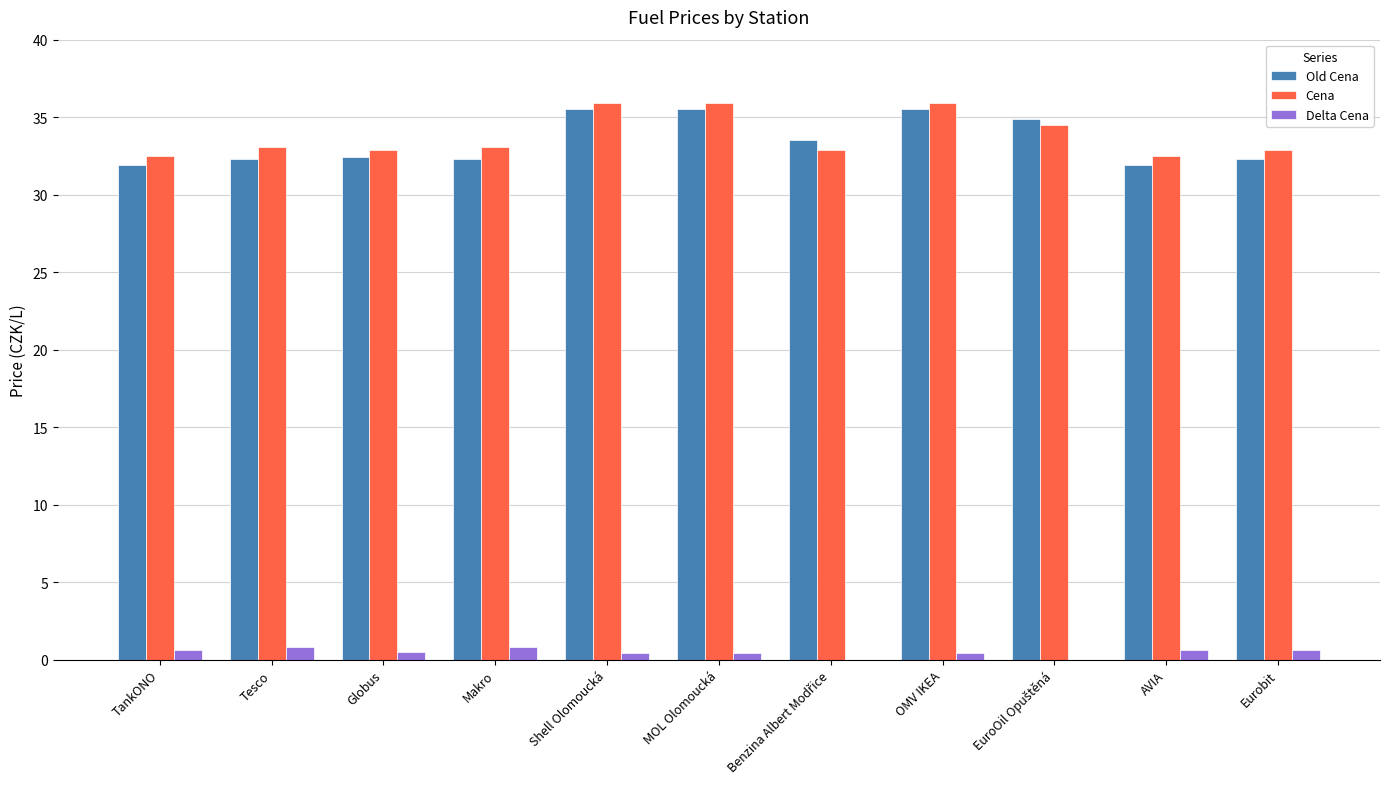

Is it true that Old Cena equals 32.3 at Eurobit?

True